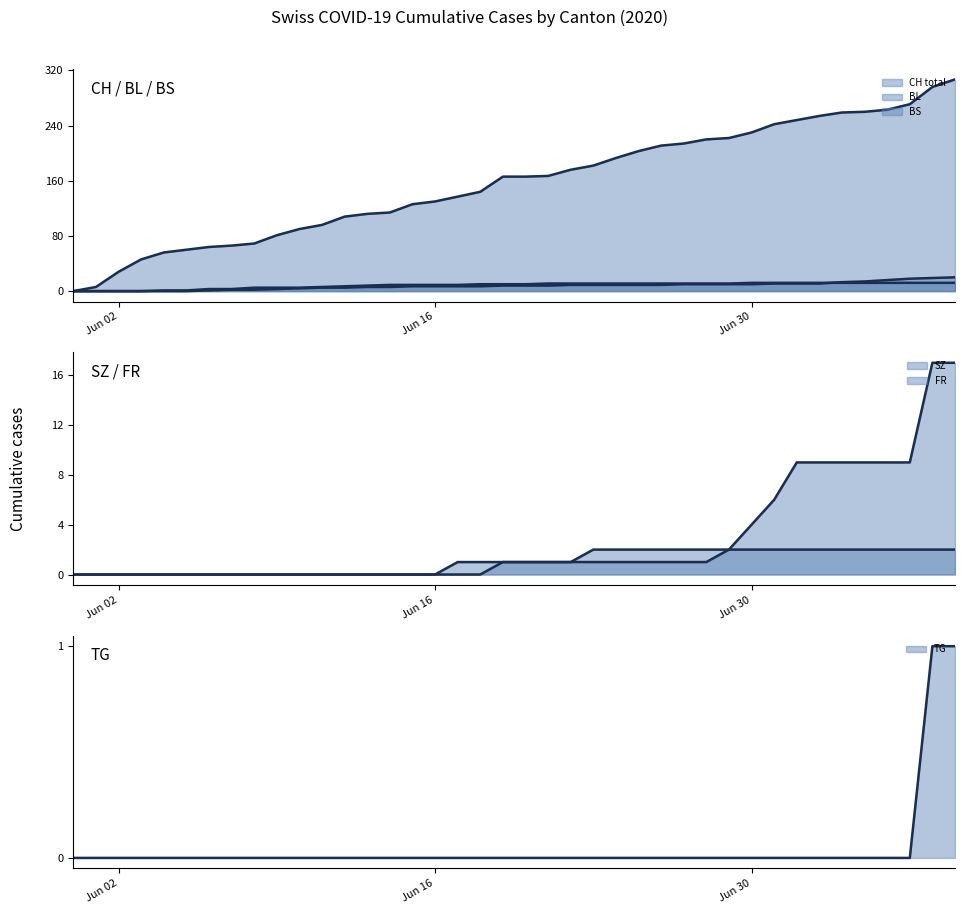

How many values in TG (line) are above zero?

2